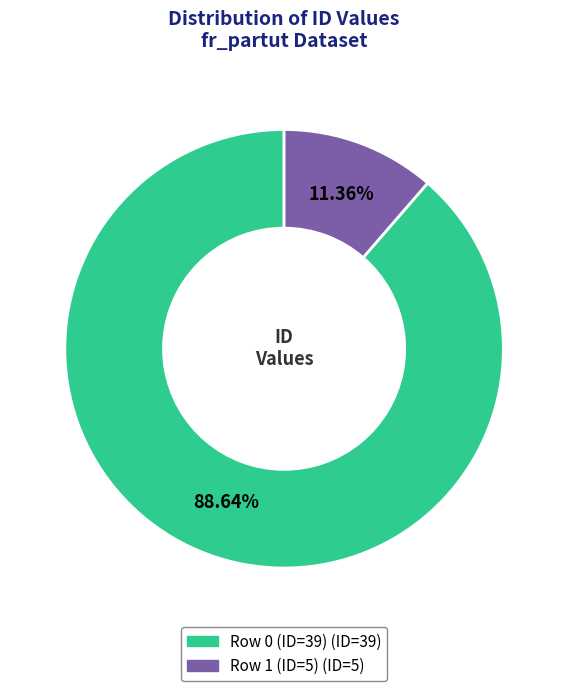

What percentage is NOT represented by Row 1 (ID=5)?

88.6%